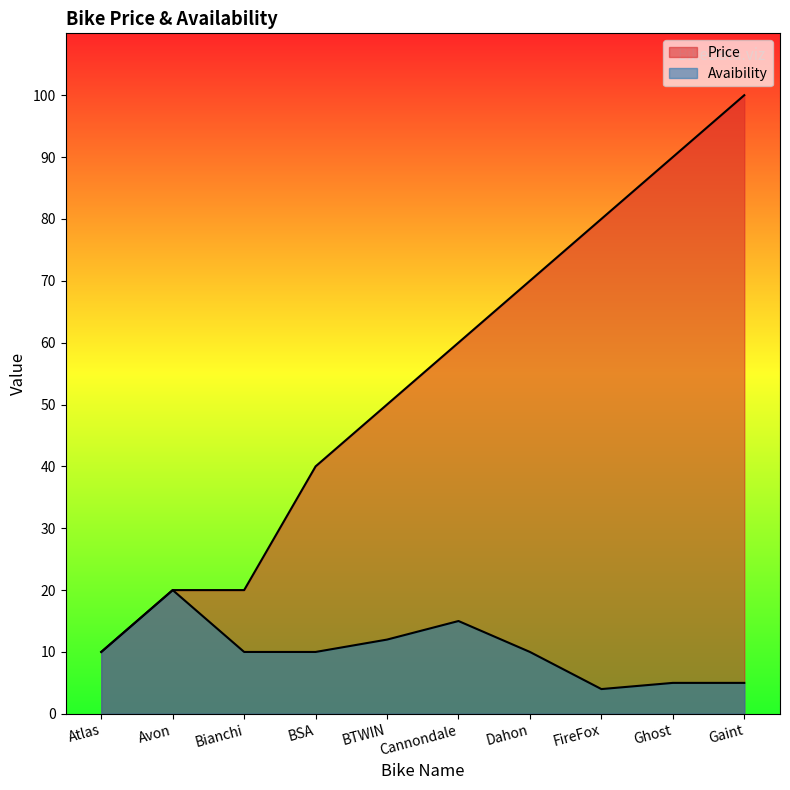

The Price series shows 51 at Ghost. True or false?

False